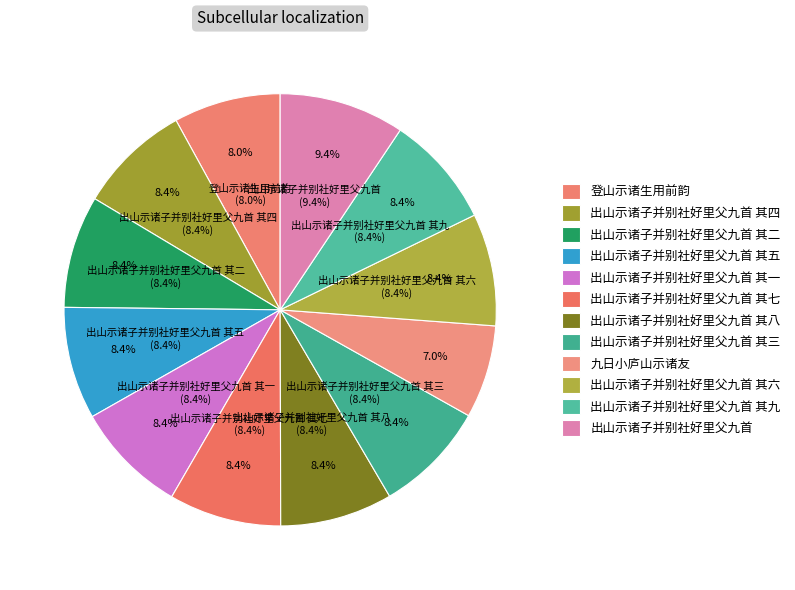

True or false: 出山示诸子并别社好里父九首 其七 accounts for 8% of the total.

True